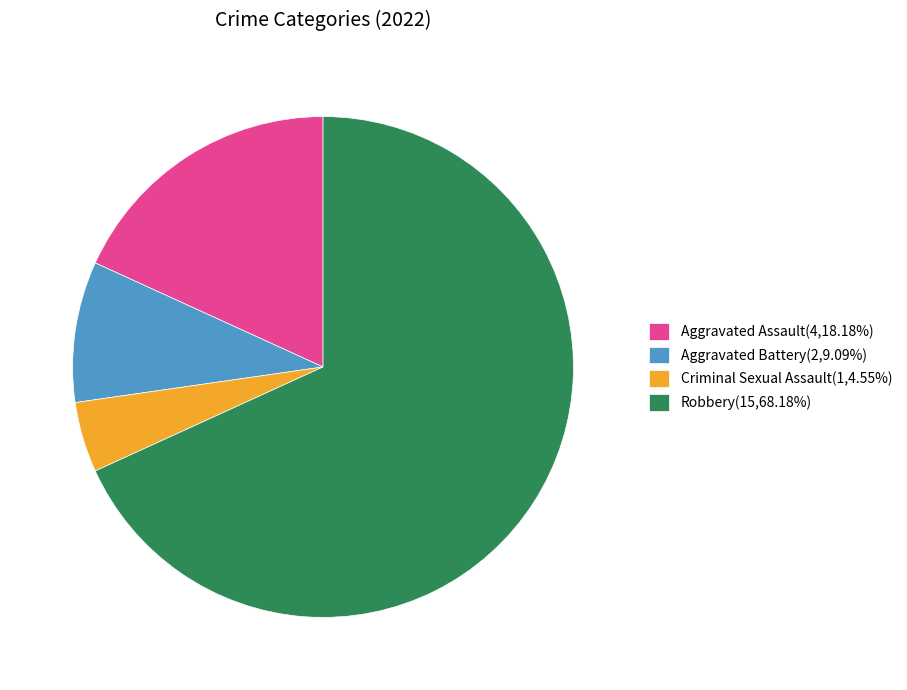

Combined, do Criminal Sexual Assault and Aggravated Battery account for over 50%?

No